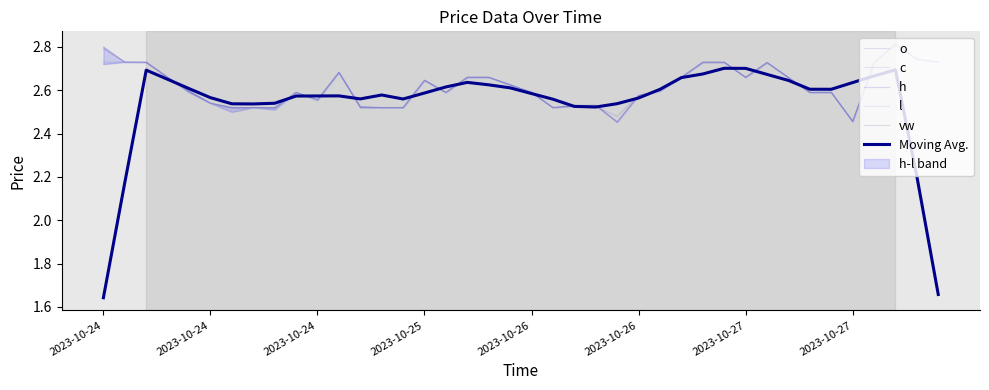

Between 13 and 14, which is larger?

13